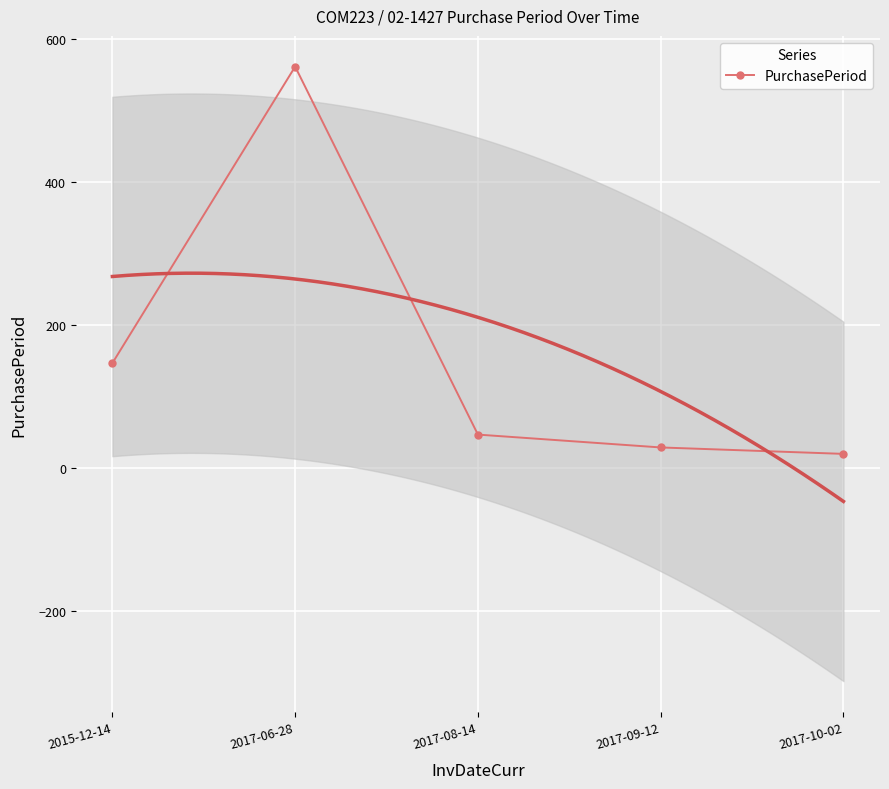

What is the difference between the maximum and second lowest values?

533